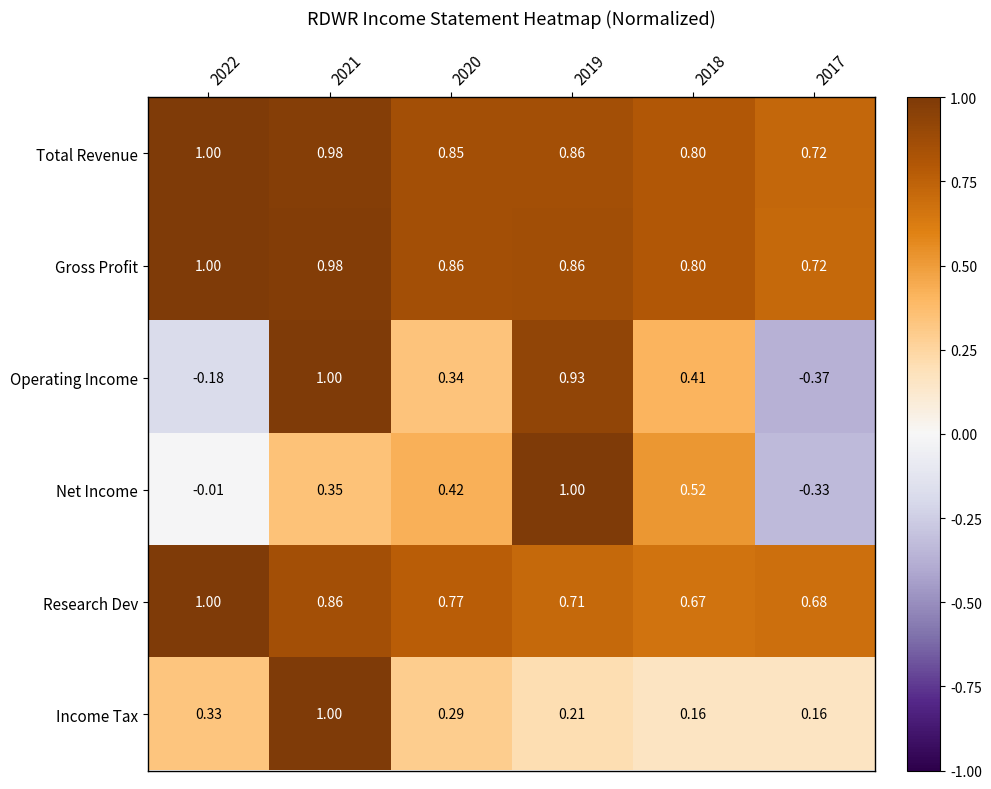

How many distinct data groups are displayed?

6